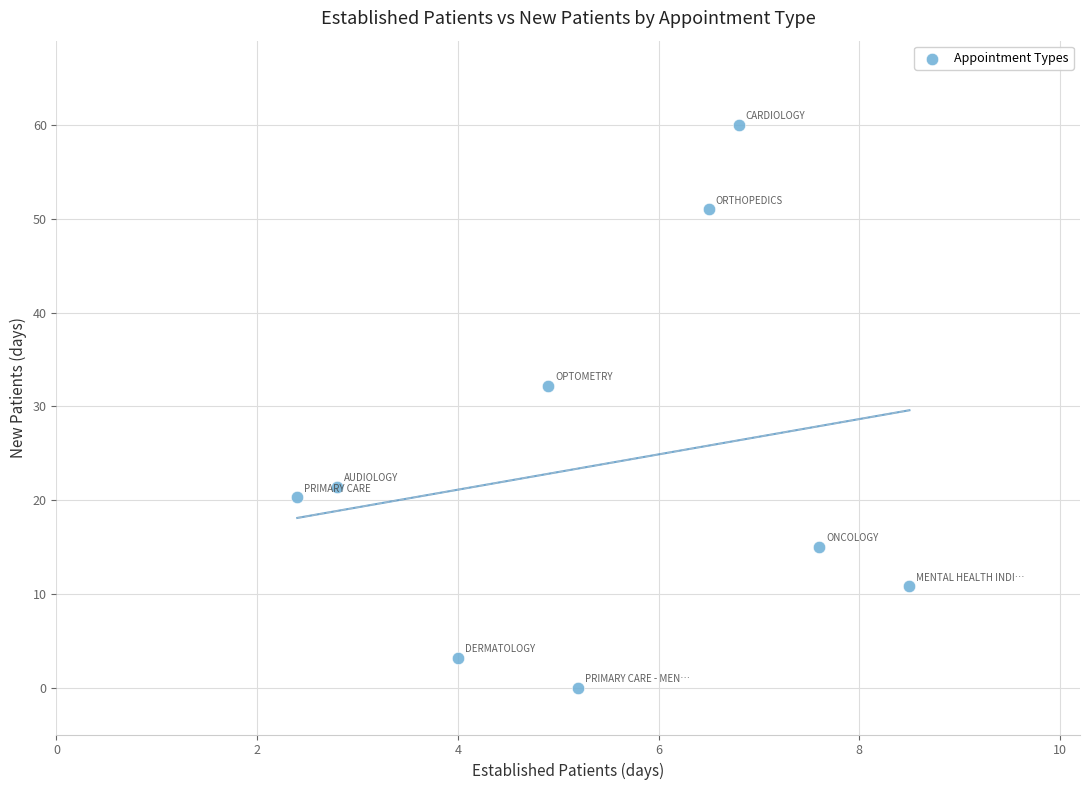

What is the average X value?

5.4